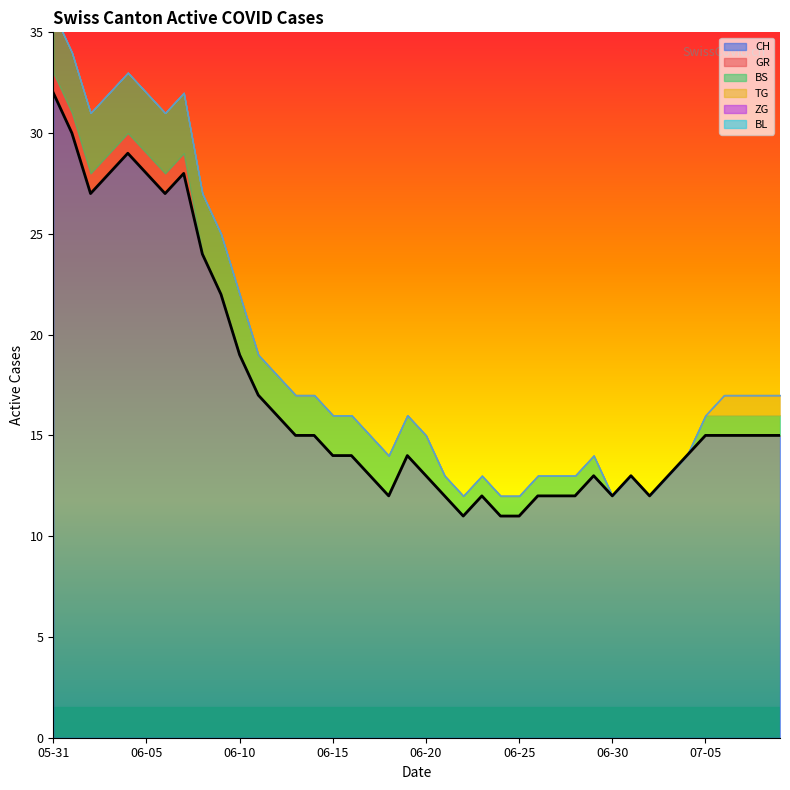

Count the TG values in the range 0 to 1.

7